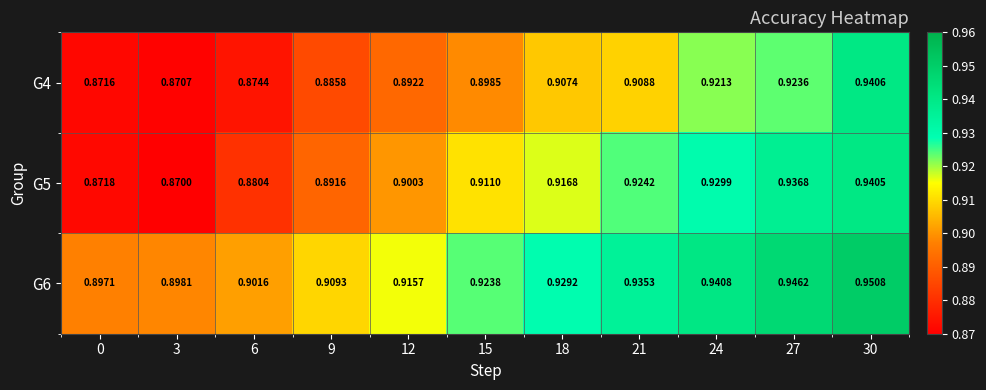

Is the value of G5 at 3 greater than the value of G6 at 3?

No